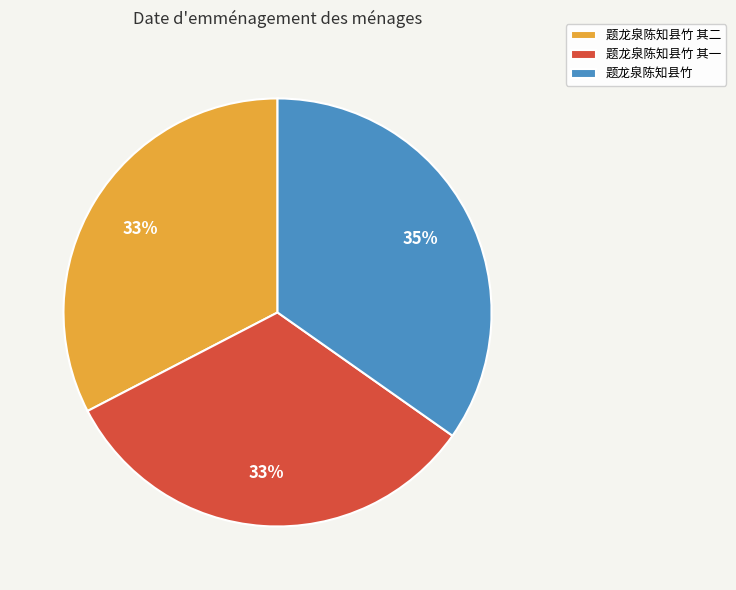

Combined, do 题龙泉陈知县竹 and 题龙泉陈知县竹 其二 account for over 50%?

Yes